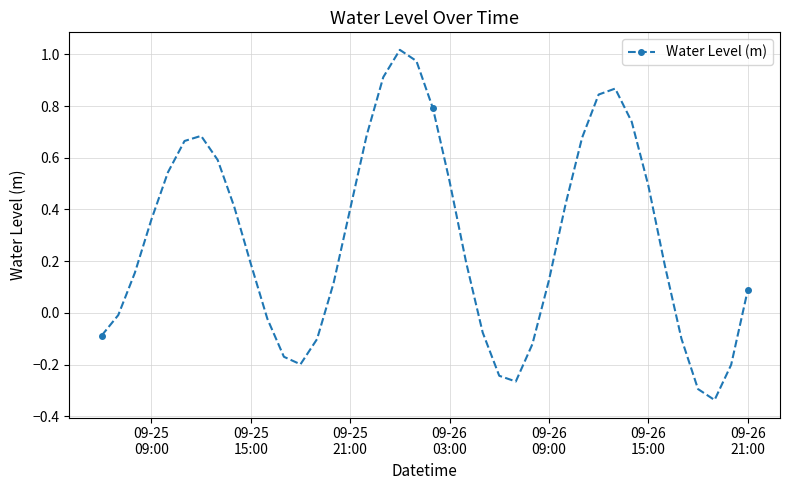

What is the value of the 8th point from the left?

0.6